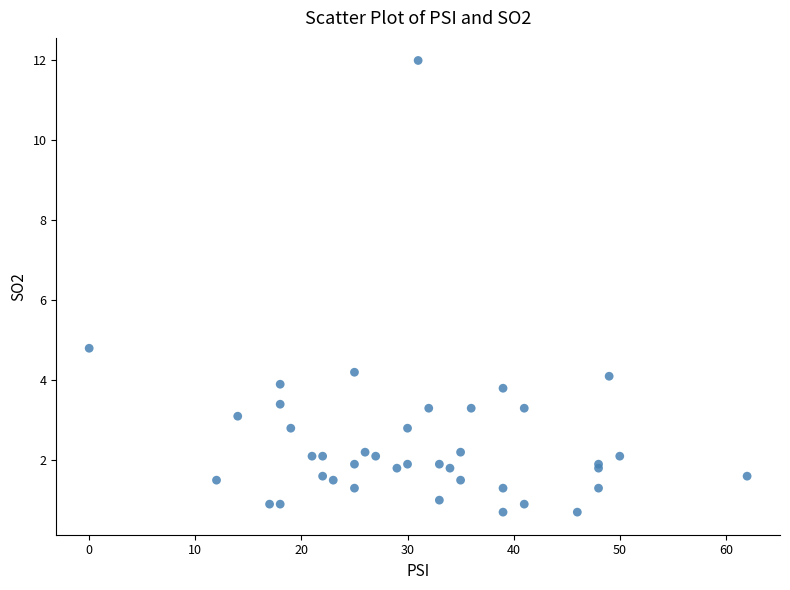

What Y value in the scatter plot is closest to 6?

4.8